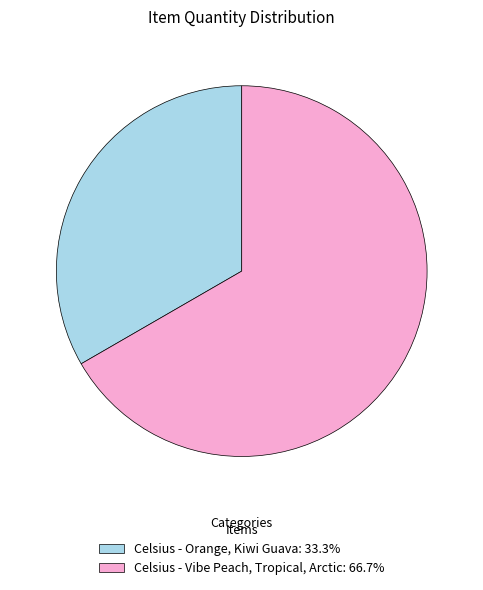

Approximately how many times larger is the value at Celsius - Vibe Peach, Tropical, Arctic compared to Celsius - Orange, Kiwi Guava?

2.0